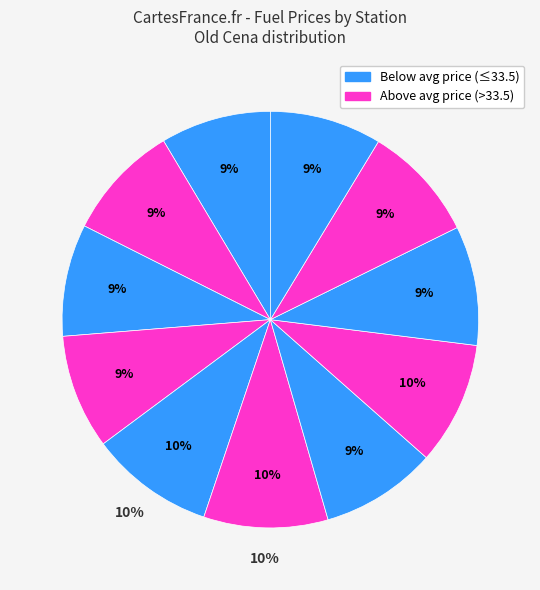

How many segments does this pie chart have?

11